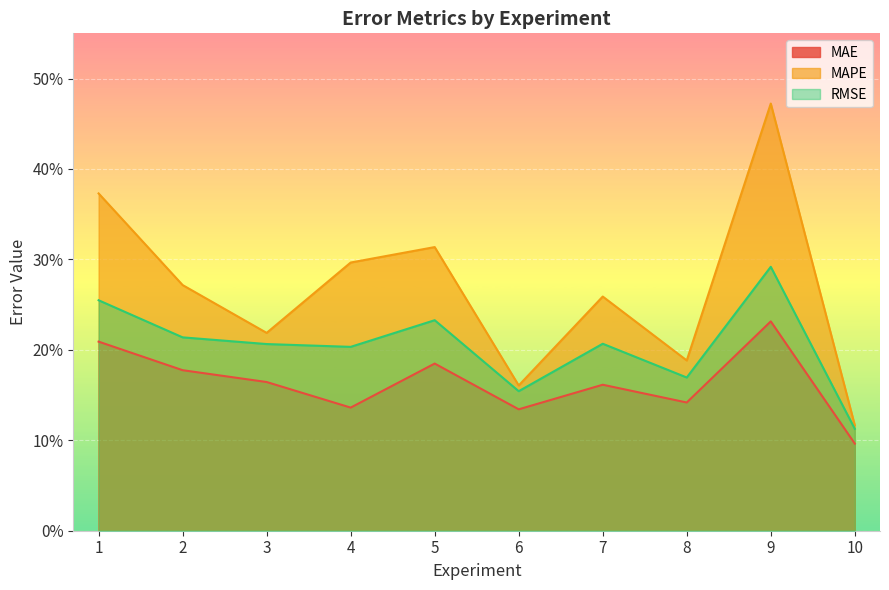

Is it true that MAE equals 0.1 at 2?

False